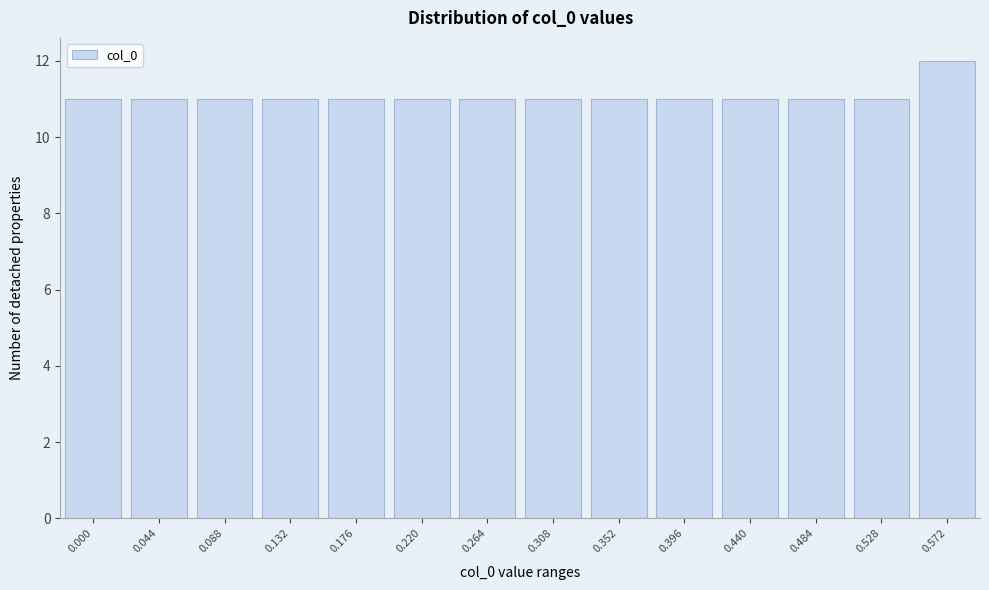

Reading right to left, list all the values displayed in this chart.

0.572=12	0.528=11	0.484=11	0.440=11	0.396=11	0.352=11	0.308=11	0.264=11	0.220=11	0.176=11	0.132=11	0.088=11	0.044=11	0.000=11